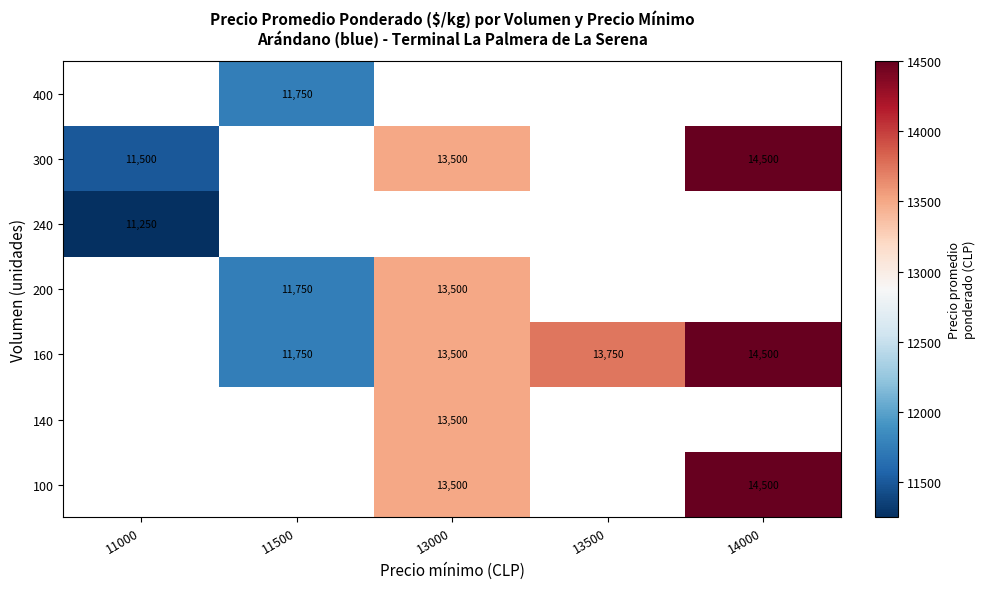

The 160 series shows 13500 at 13000. True or false?

True